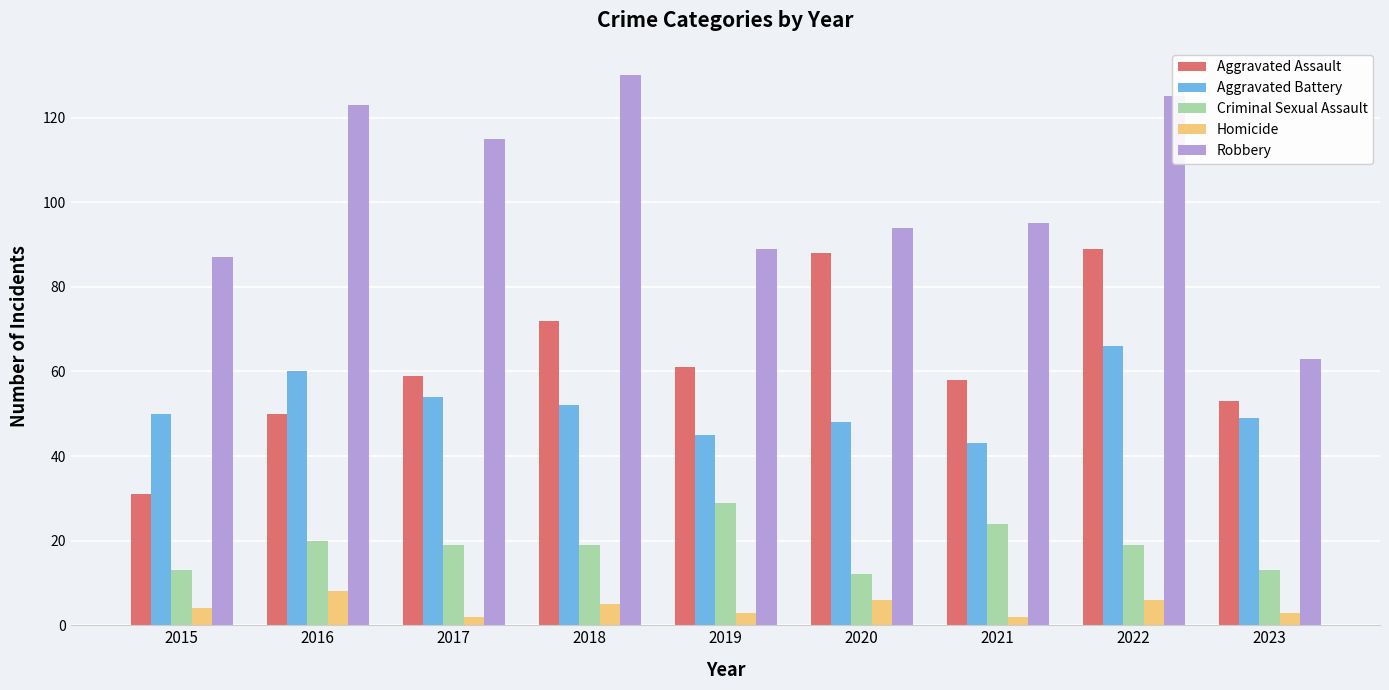

What is the difference between the second highest and second lowest values in the Aggravated Assault series?

38